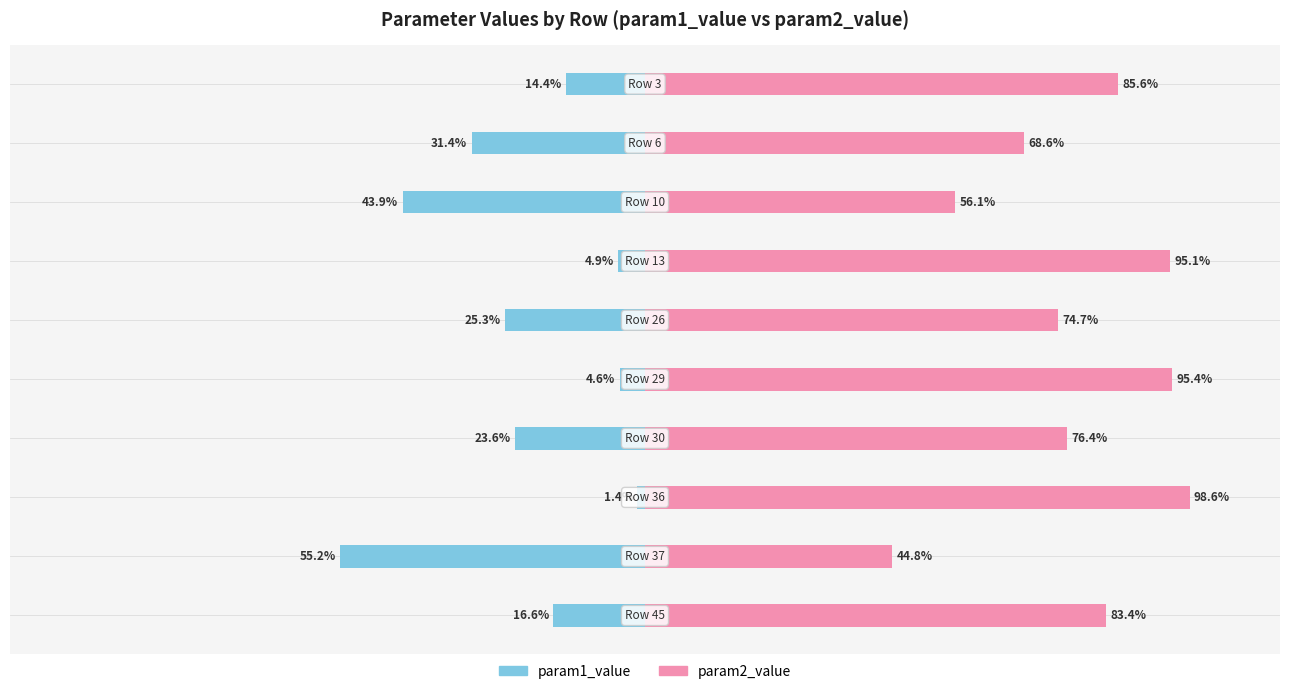

How many data points in param1_value are above -16?

4